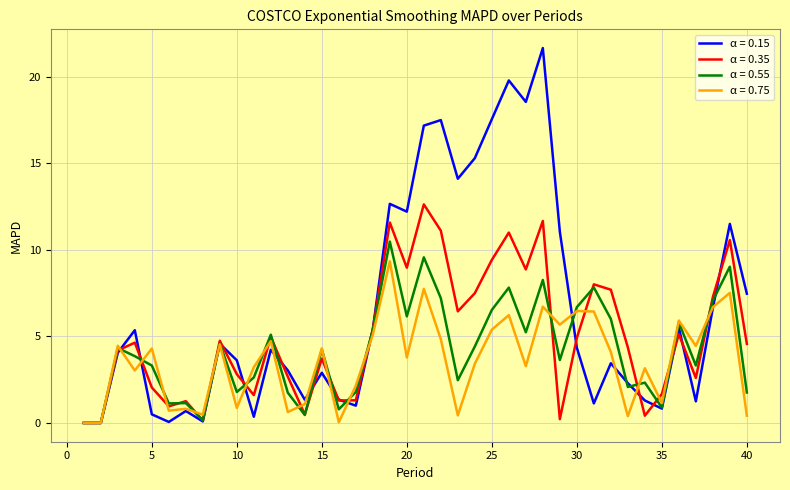

What is the highest value of the α = 0.55 series?

10.5